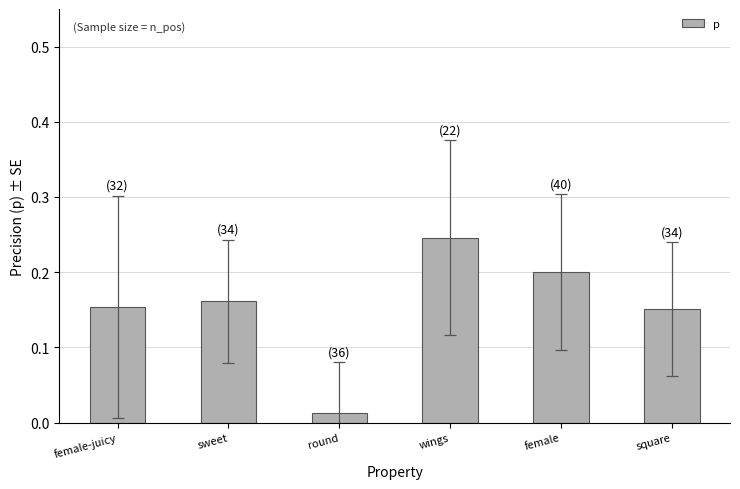

What is the sum of the values at sweet and square?

0.3